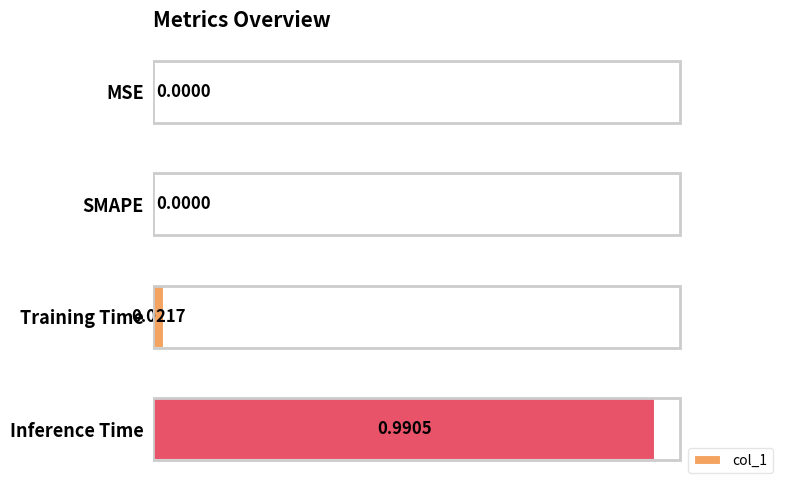

Which category has the highest value across all series?

Inference Time